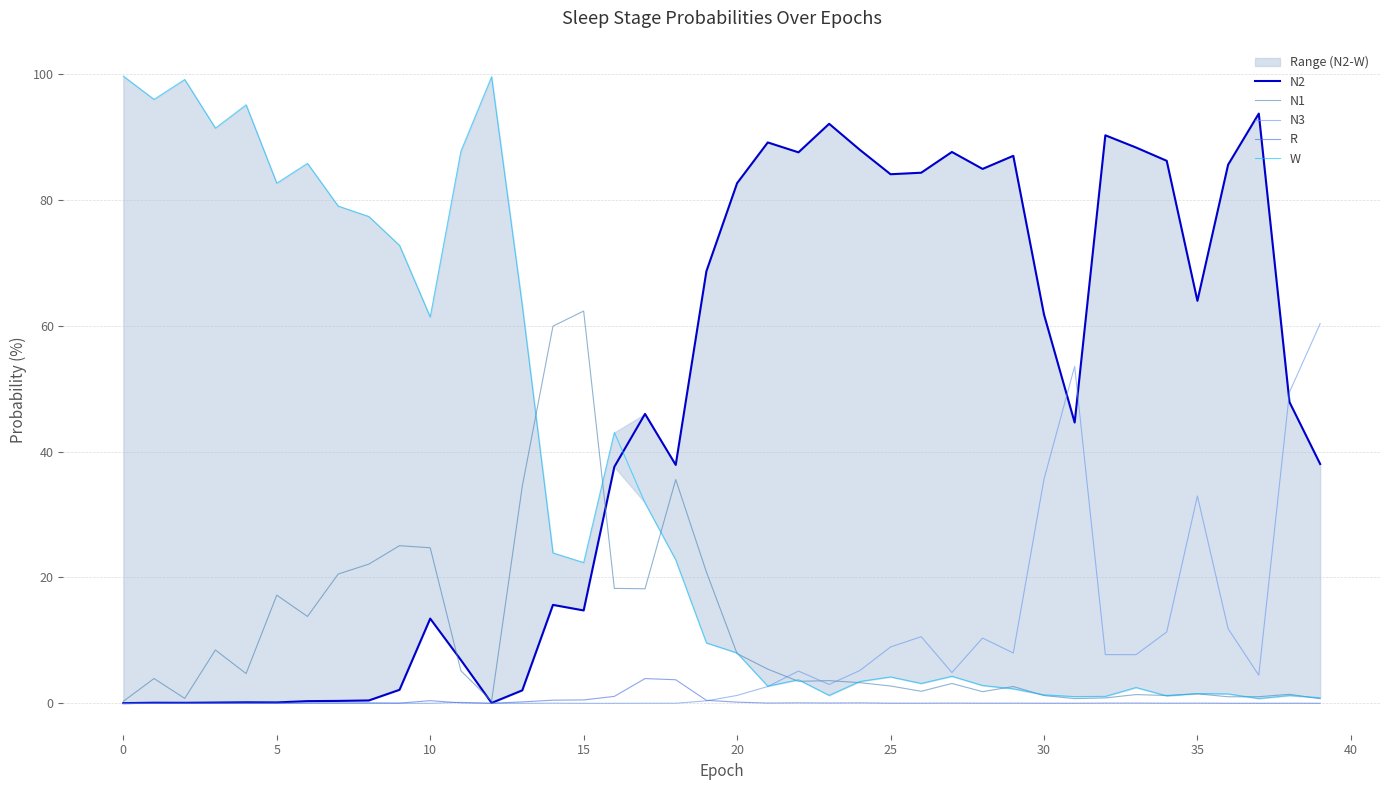

True or false: N2 and R cross at least once.

False